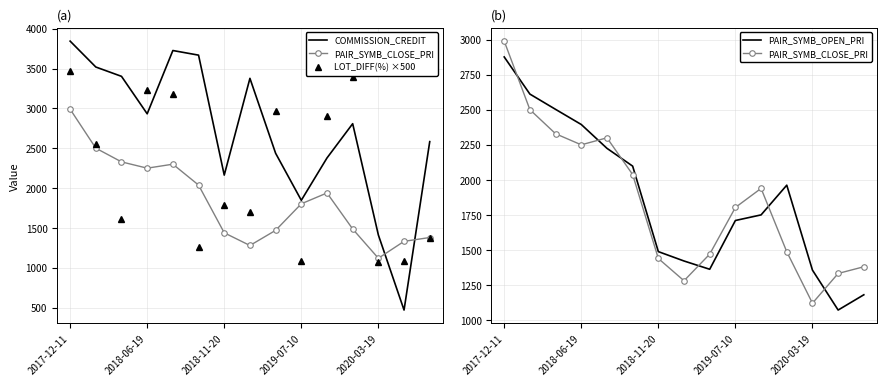

What is the label of the 5th point from the right?

10